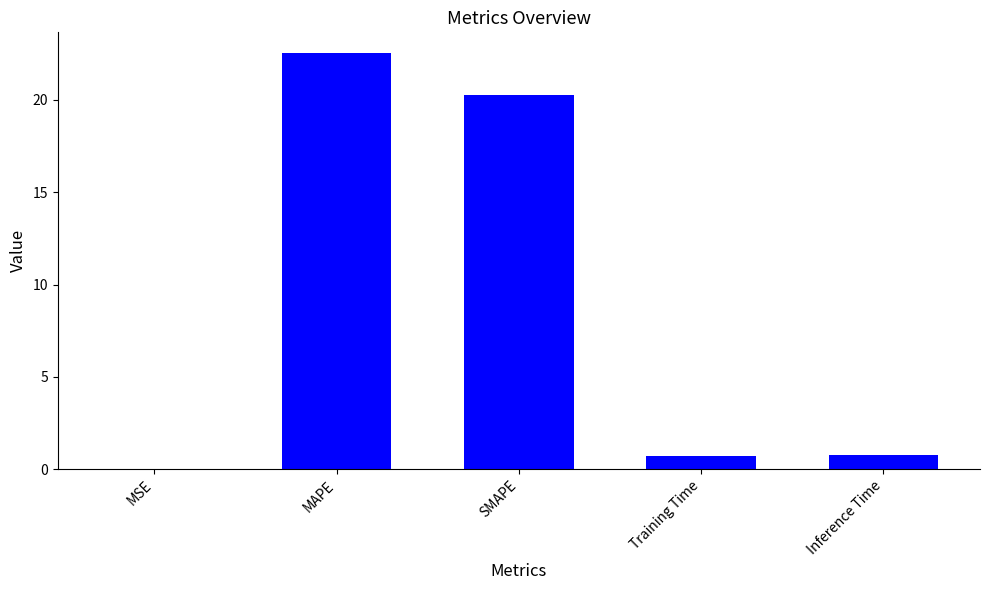

What is the sum of the values at SMAPE and MAPE?

42.8